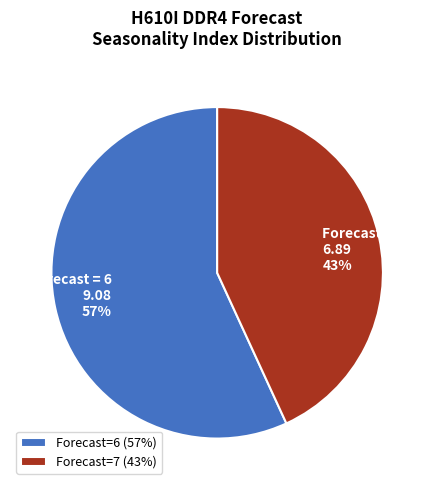

Does Forecast = 6 9.08 57% account for over 50% of the chart?

Yes